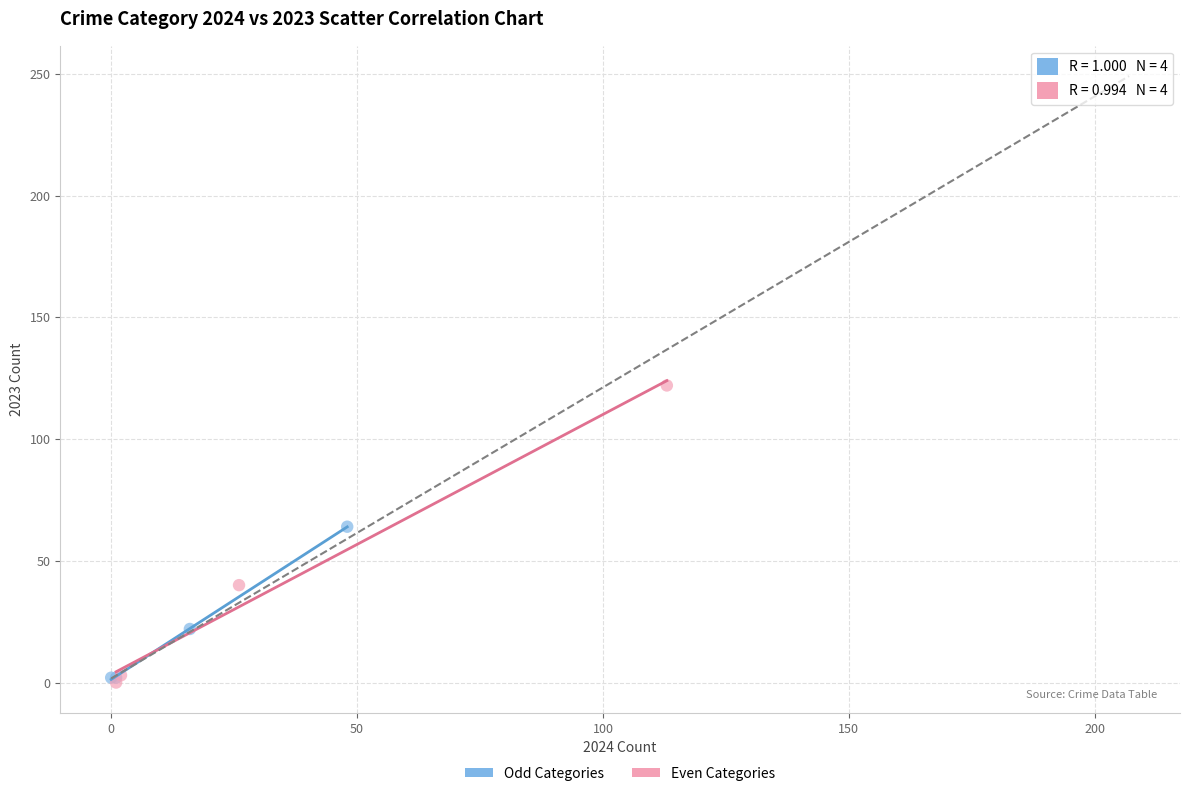

Which series reaches the maximum Y coordinate?

Even Categories